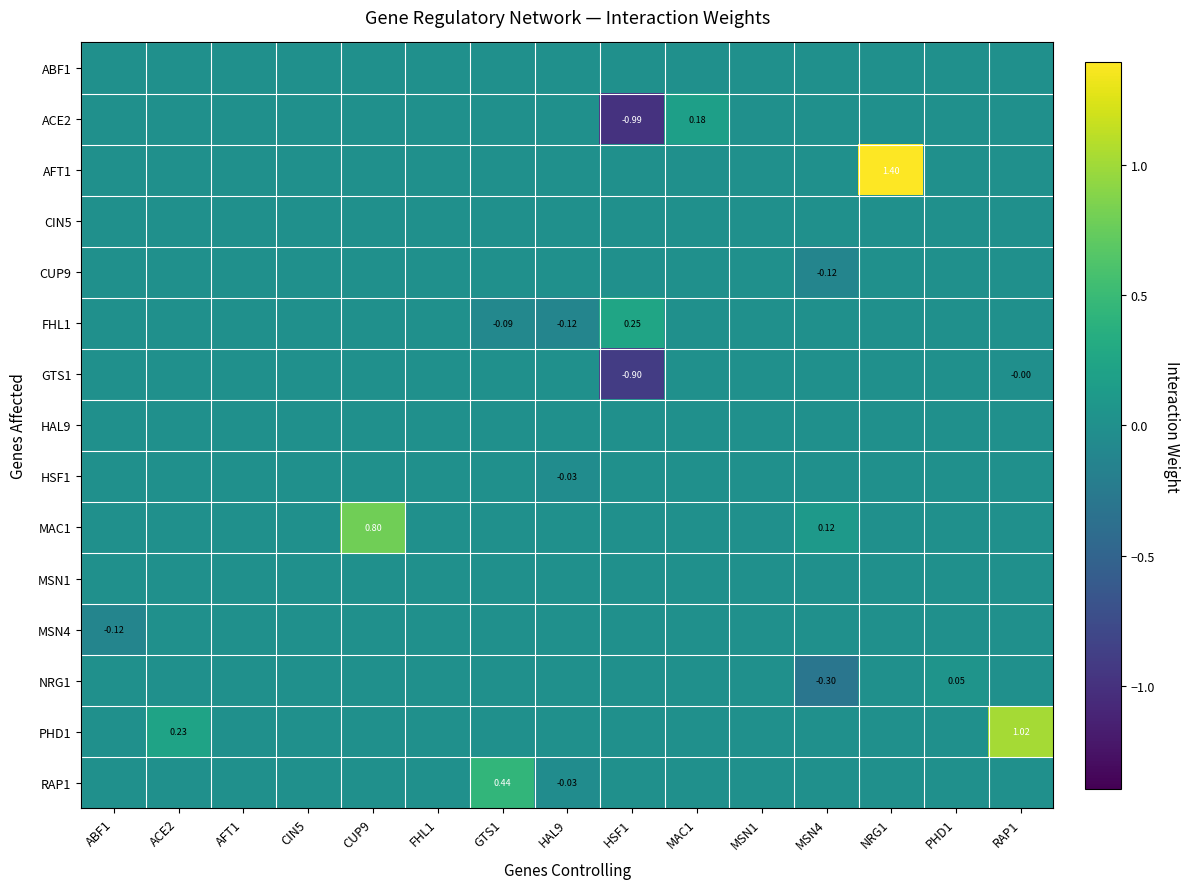

List the labels in order of ABF1 value, largest first.

ABF1, ACE2, AFT1, CIN5, CUP9, FHL1, GTS1, HAL9, HSF1, MAC1, MSN1, MSN4, NRG1, PHD1, RAP1